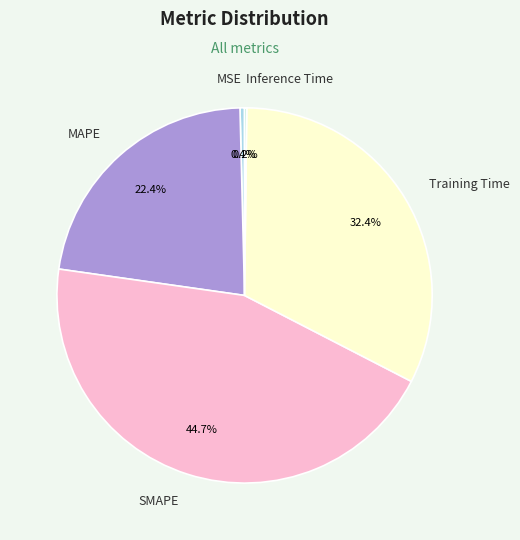

Which has a higher value, MSE or MAPE?

MAPE